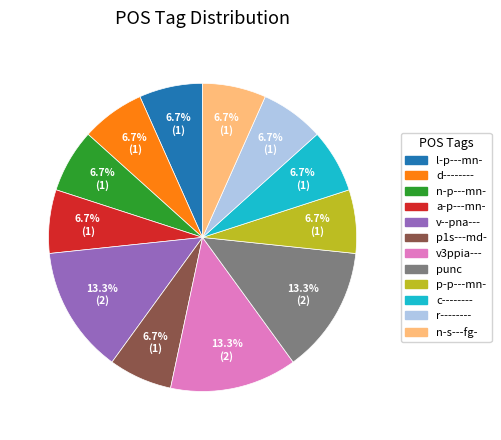

How many slices are in this pie chart?

12